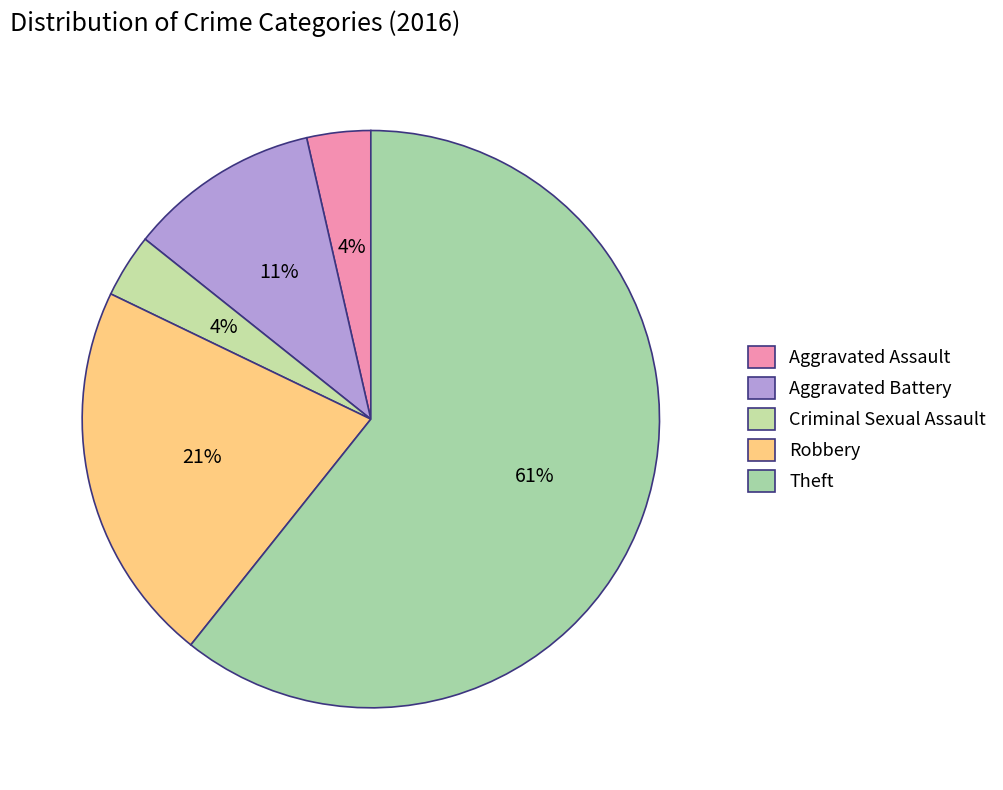

To the nearest percent, what portion does Robbery represent?

21%